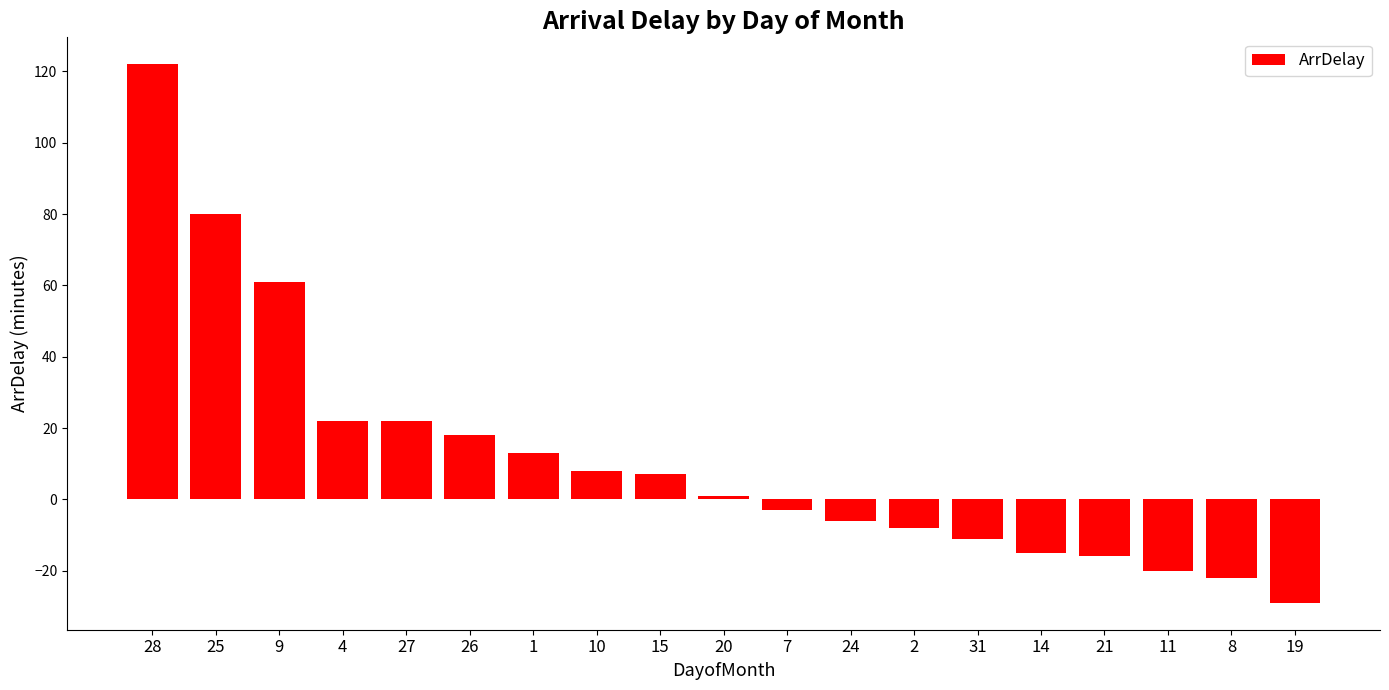

What is the average value?

12